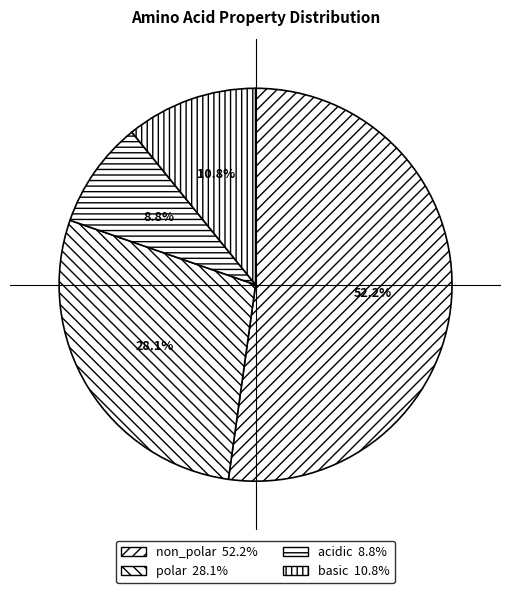

What is the ratio of the value at basic to the value at acidic?

1.2